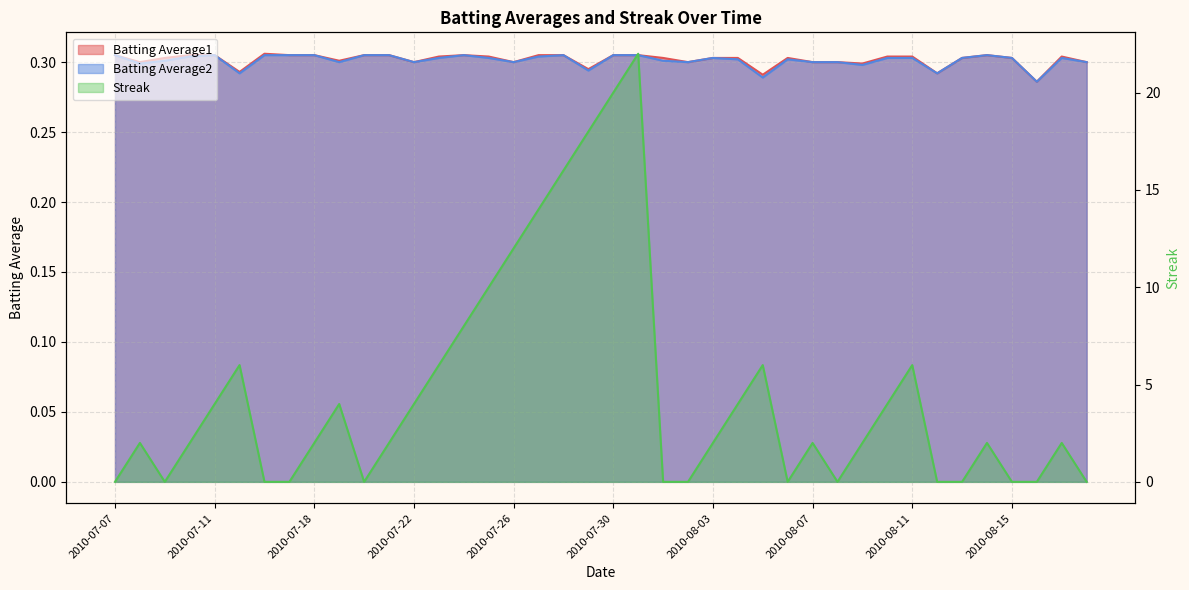

The value of Batting Average1 at 2010-07-07 is 0.3. True or false?

True